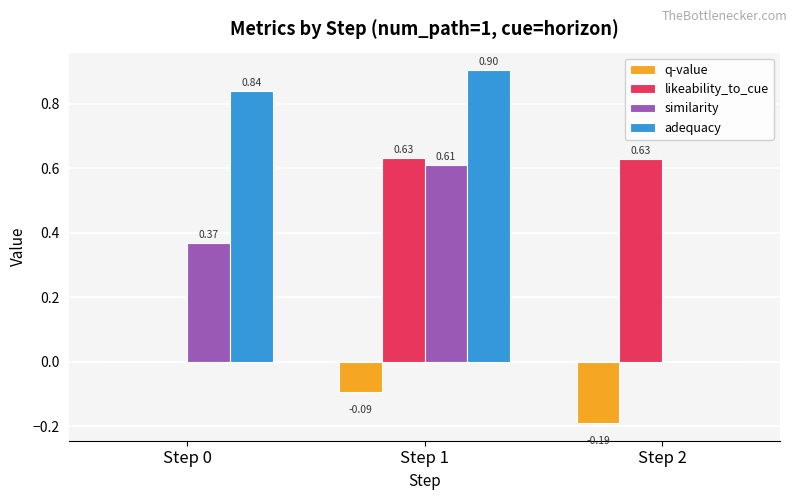

How many groups of bars are there?

3